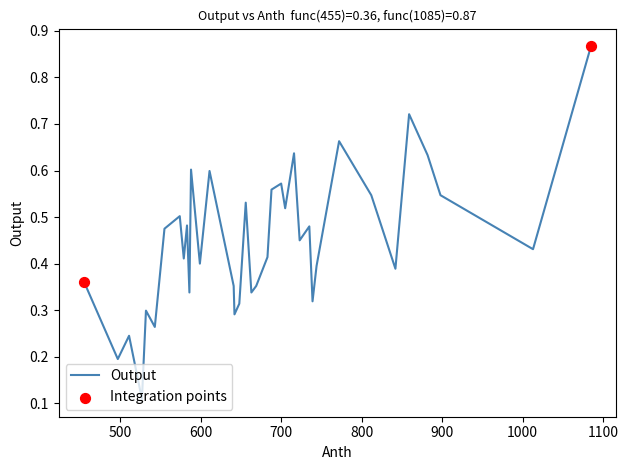

What is the change in value from 532 to 700?

+0.3